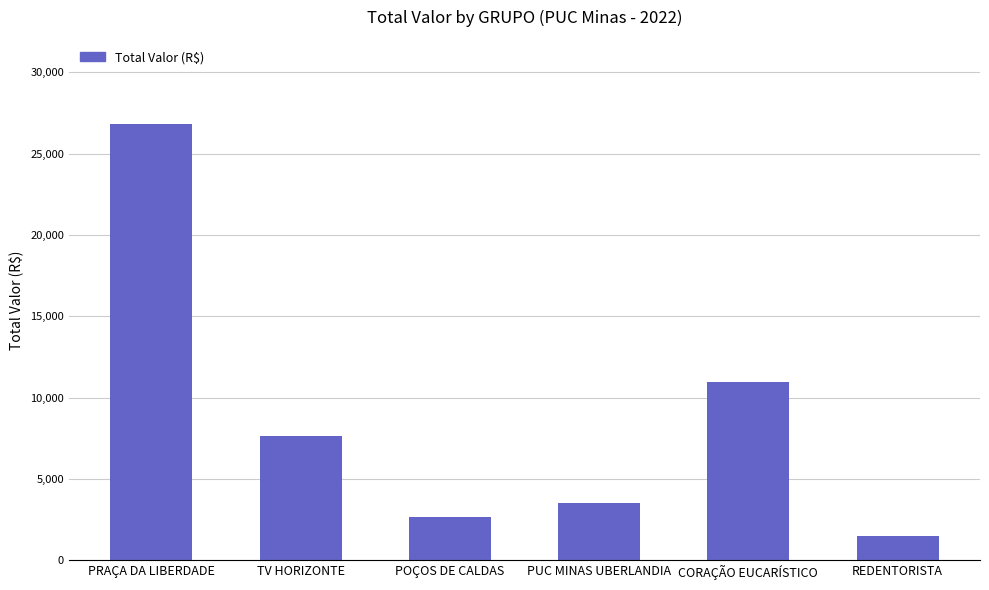

What value does the data have at REDENTORISTA?

1483.2